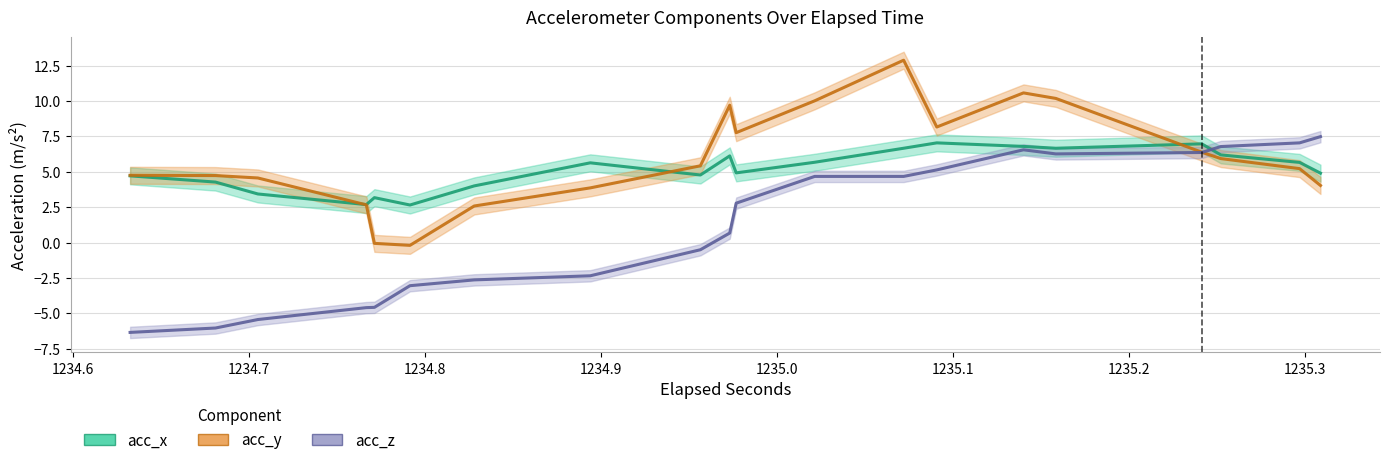

What are all the series names shown in the legend?

acc_x, acc_y, acc_z